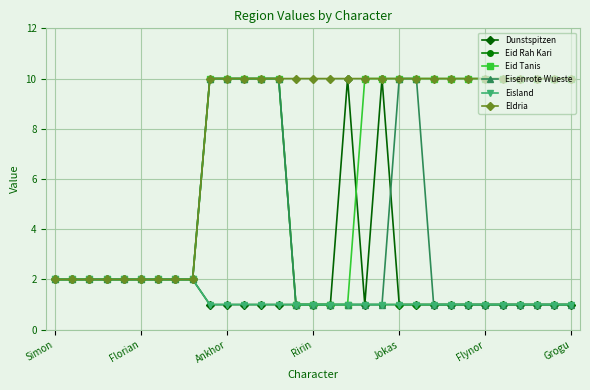

At how many categories does at least one series exceed 4?

22